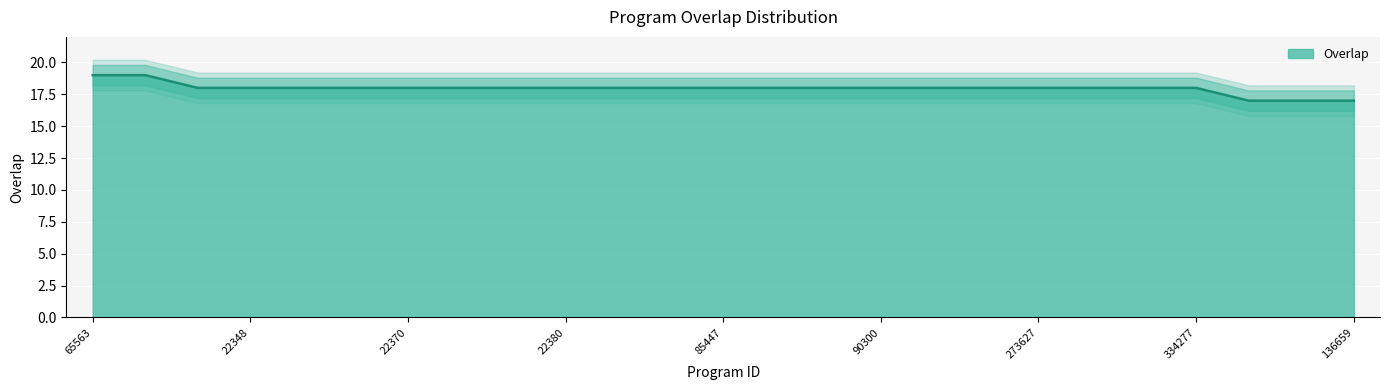

Reading left to right, transcribe all the data shown in this chart.

19	19	18	18	18	18	18	18	18	18	18	18	18	18	18	18	18	18	18	18	18	18	17	17	17